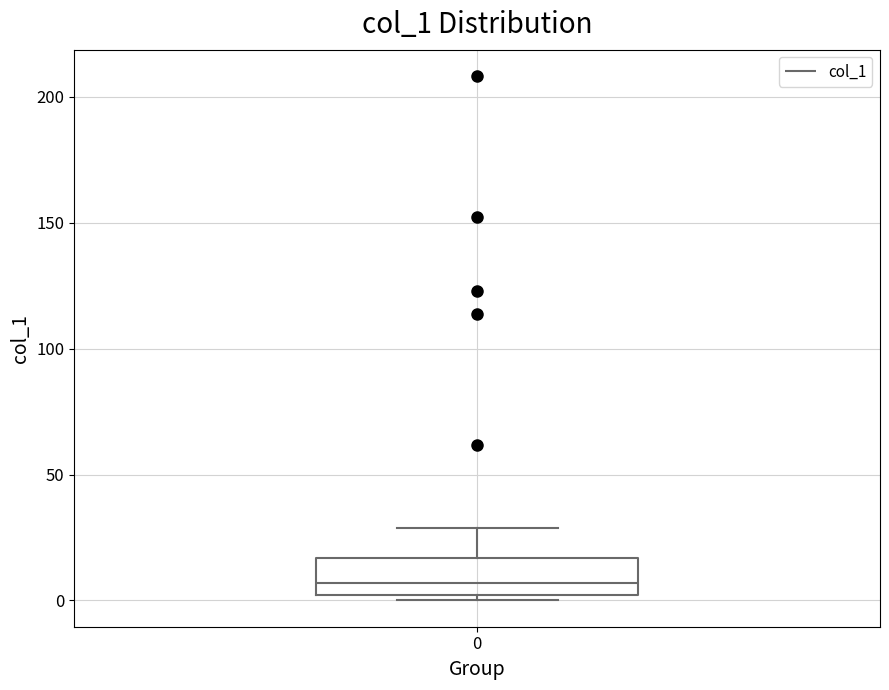

Read this box plot against the y-axis: the position of the median line, the range covered by the box, and the ends of both whiskers. The values are not printed on the chart, so give them approximately, as read against the axis.

median 5, box 0 to 15, whiskers 0 (just below the box's lower edge) to 30